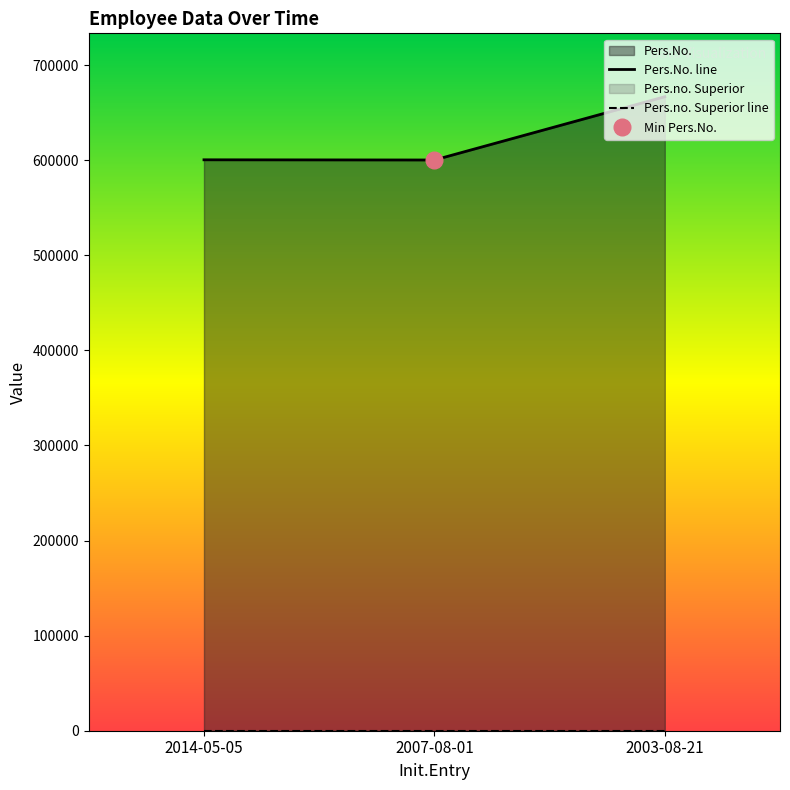

Reading left to right, transcribe all the data shown in this chart.

Pers.No. line: 2014-05-05=600334	2007-08-01=600125	2003-08-21=666655
Pers.no. Superior line: 2014-05-05=0	2007-08-01=0	2003-08-21=0